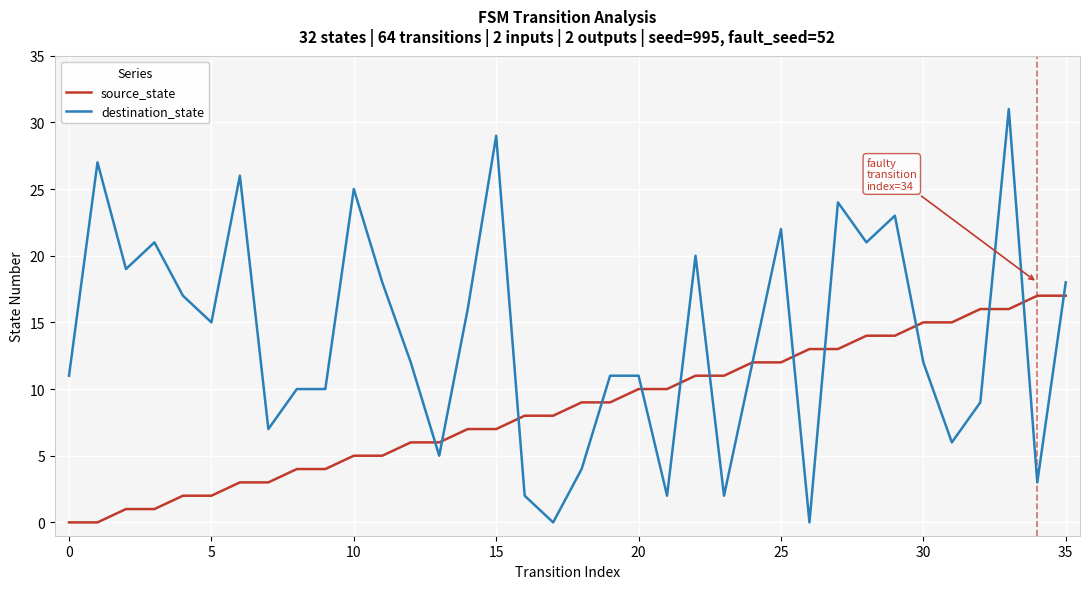

Which series has the largest total across all categories?

destination_state